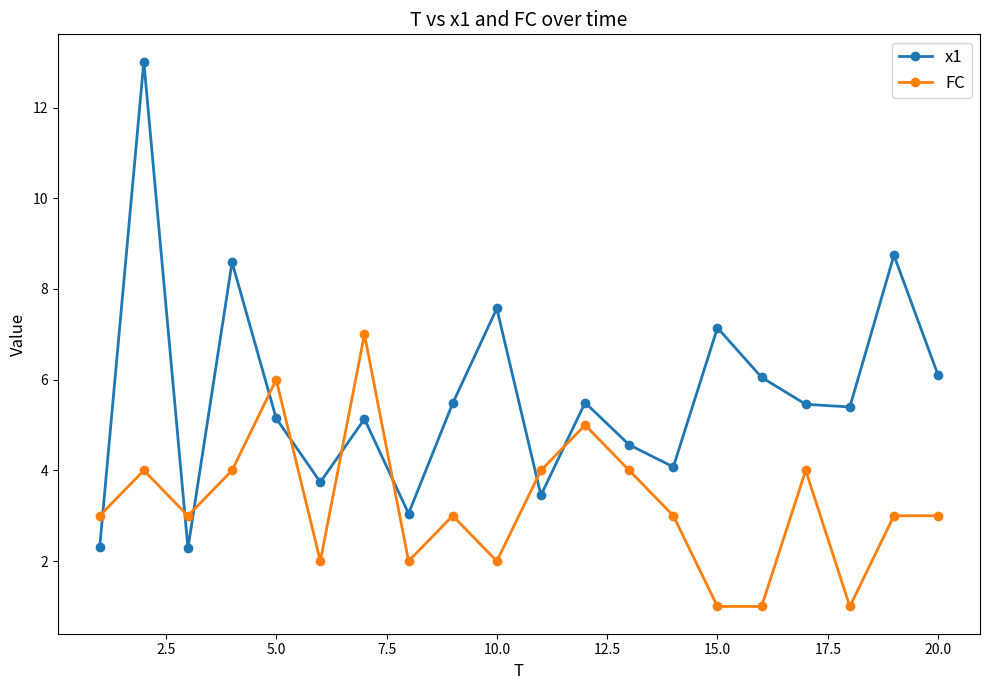

Which series has the largest total across all categories?

x1